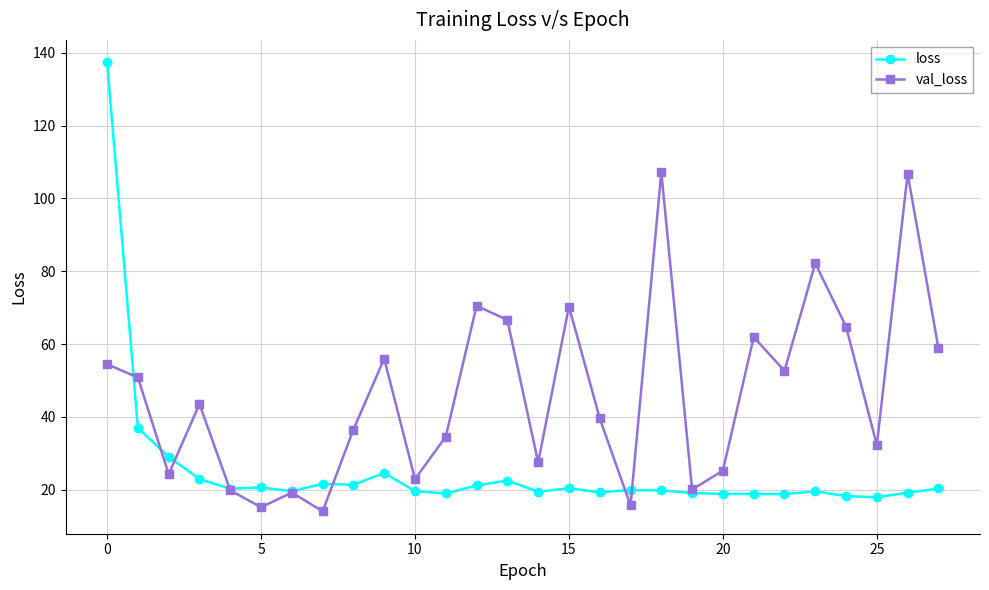

List the series in order of their overall mean, lowest first.

loss, val_loss